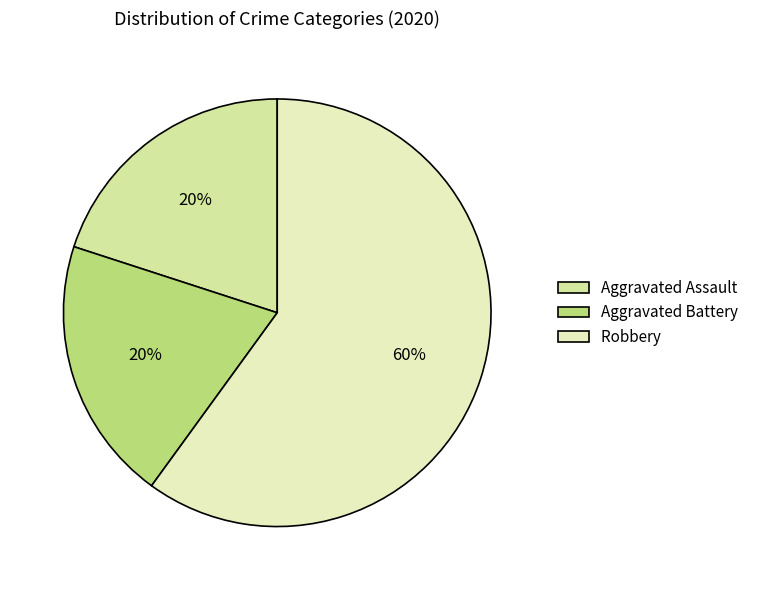

How many segments does this pie chart have?

3